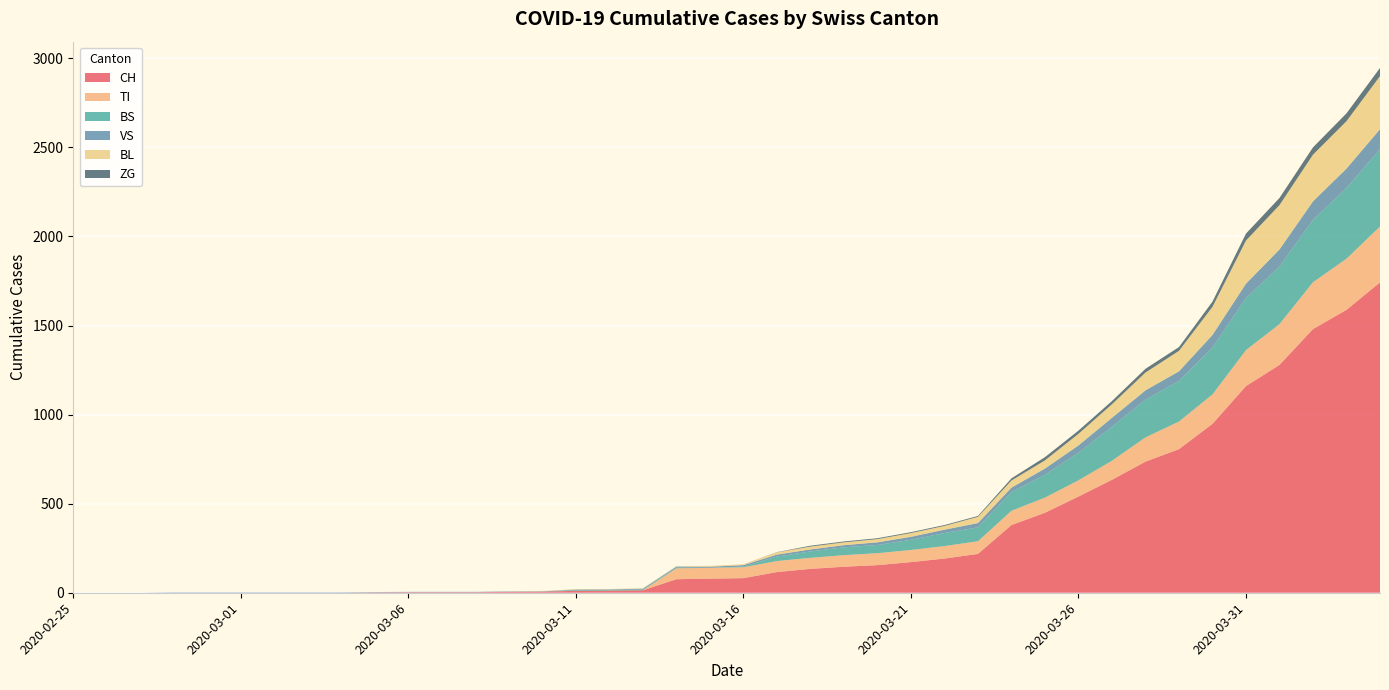

Reading left to right, extract all data points from this chart.

CH: 0	0	0	0	0	0	0	0	0	2	3	3	3	5	6	11	12	14	76	79	82	116	134	146	155	172	192	218	380	449	540	634	736	806	948	1160	1279	1480	1588	1742
TI: 0	0	0	0	0	0	0	0	0	0	0	0	0	0	0	0	0	0	61	61	61	62	62	65	67	68	70	71	80	85	91	107	136	155	165	202	229	263	287	314
BS: 0	0	0	0	0	0	0	0	0	0	0	0	0	0	0	4	4	4	4	0	4	25	36	44	46	57	73	78	105	128	155	191	211	228	263	292	323	350	397	434
VS: 0	0	0	2	2	2	2	2	2	2	2	2	2	2	2	3	3	5	6	6	8	11	11	12	15	17	19	24	25	35	41	50	53	54	71	81	96	104	109	112
BL: 0	0	0	0	0	0	0	0	0	0	0	0	0	1	2	2	2	2	2	5	5	13	16	16	18	21	21	35	40	46	65	76	100	115	158	242	249	262	266	298
ZG: 0	0	0	0	0	0	0	0	0	0	0	0	0	0	0	0	0	0	0	0	0	1	5	5	5	5	5	5	12	18	18	18	21	21	29	39	40	41	44	46